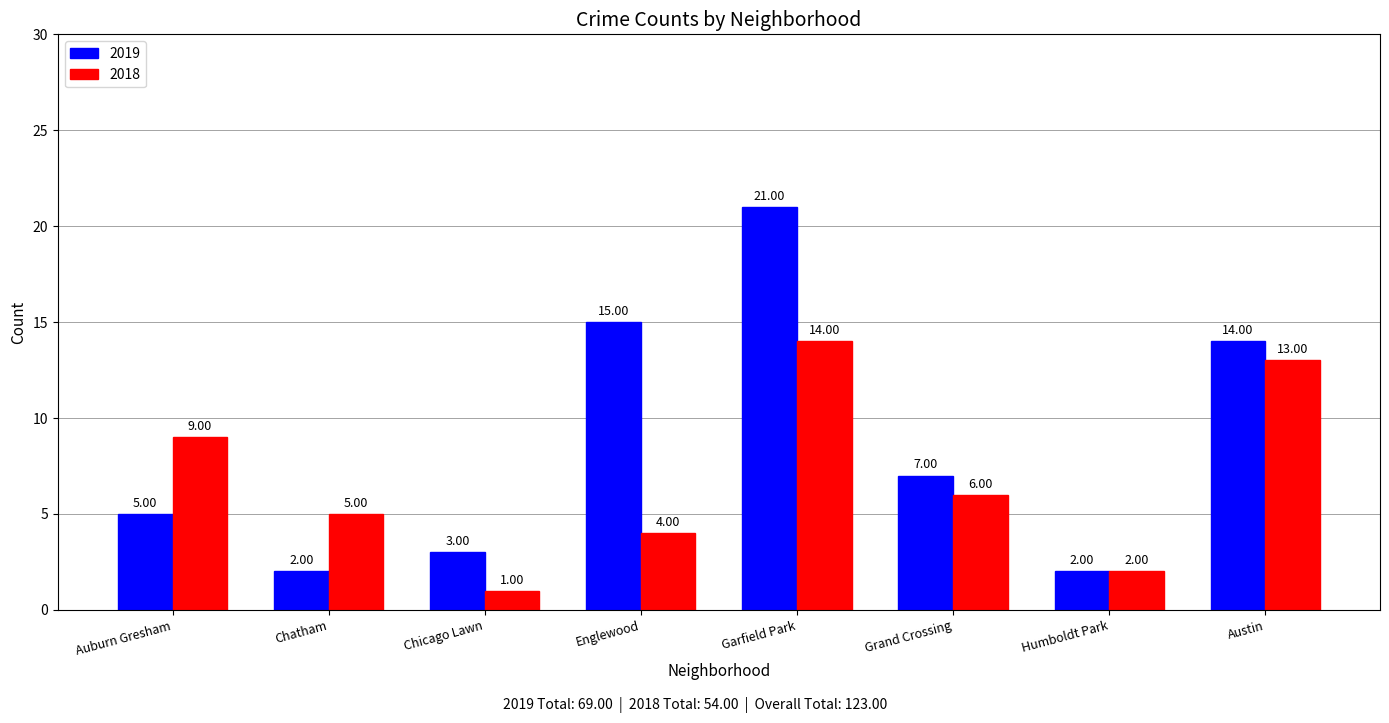

True or false: 2018 has a value of 1 at Grand Crossing.

False